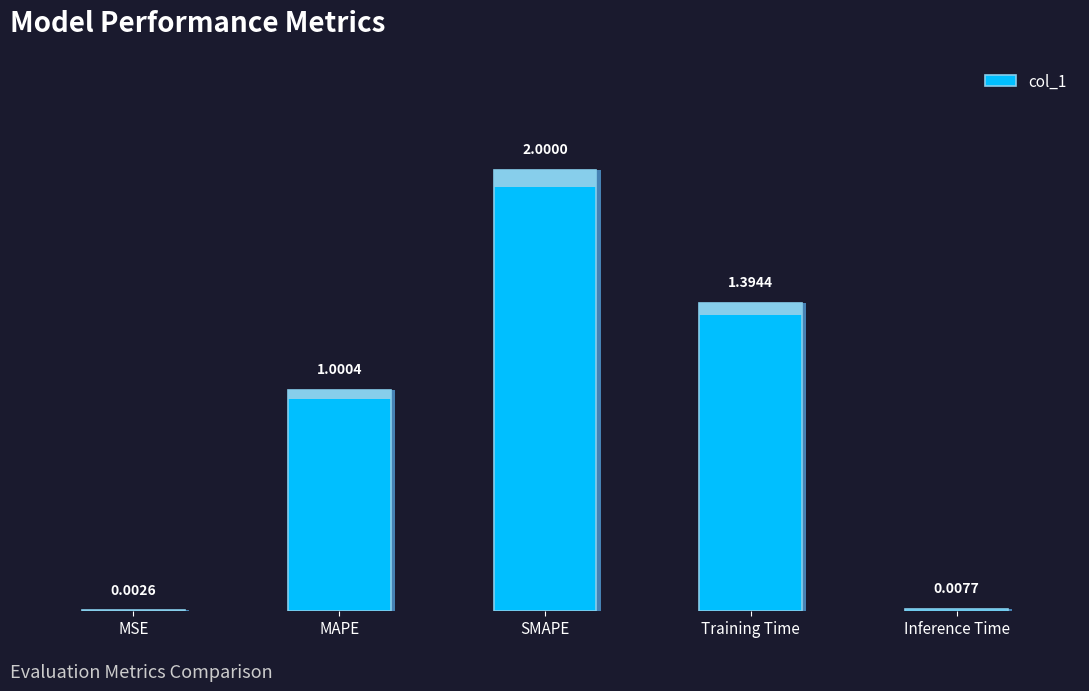

What is the difference between the values at MAPE and MSE?

1.0